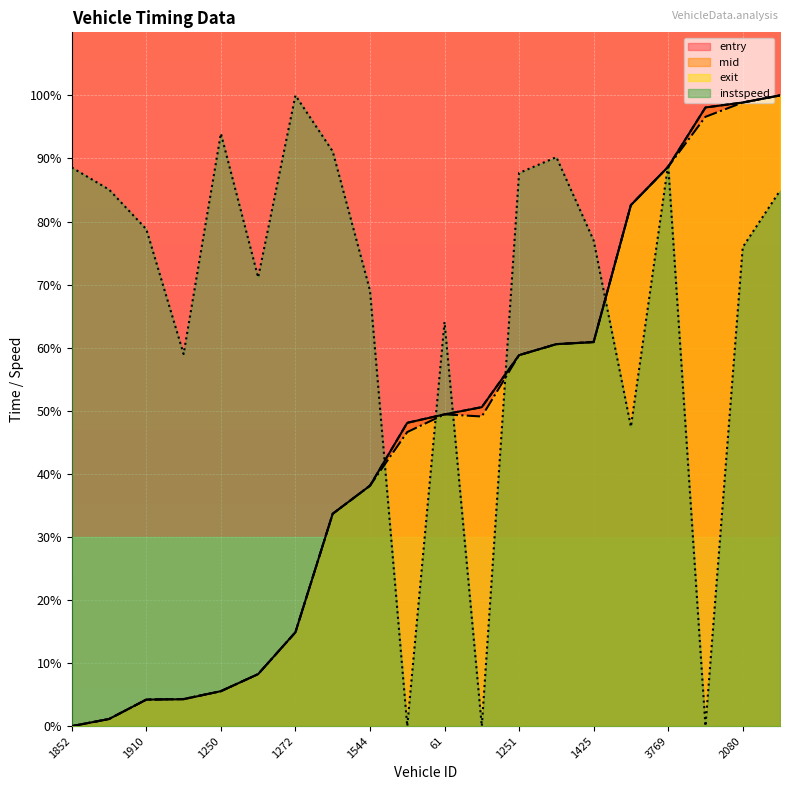

True or false: instspeed has more than 0 points higher than both neighbors.

True